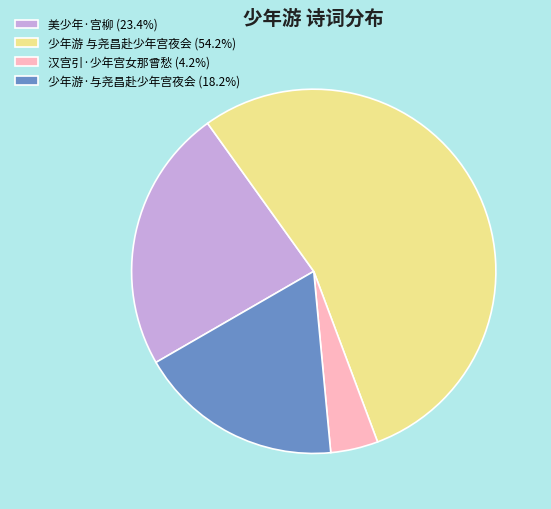

Does 汉宫引·少年宫女那曾愁 (4.2%) account for over 50% of the chart?

No